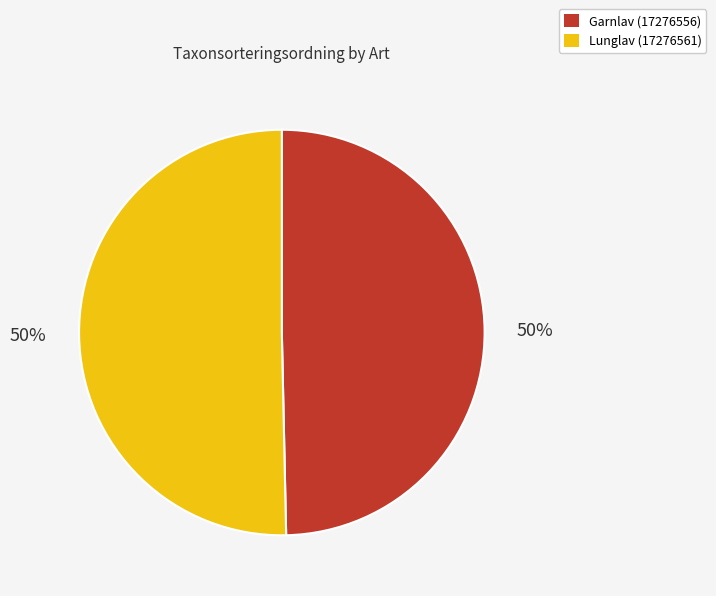

How many slices are in this pie chart?

2